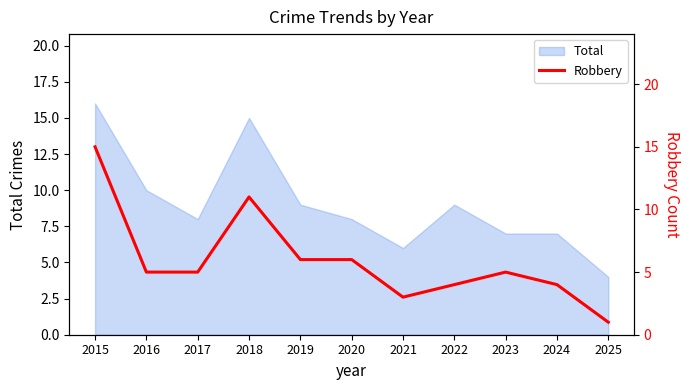

How many data points are less than 5?

4